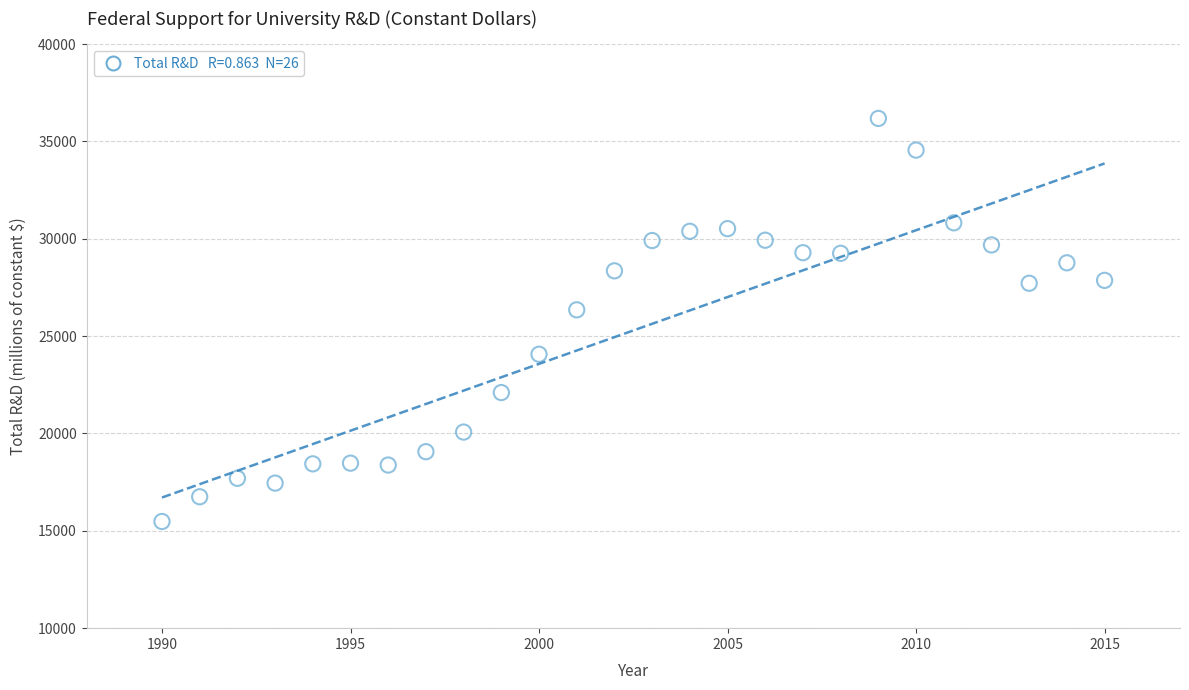

What is the range of Y values (max minus min)?

20704.1